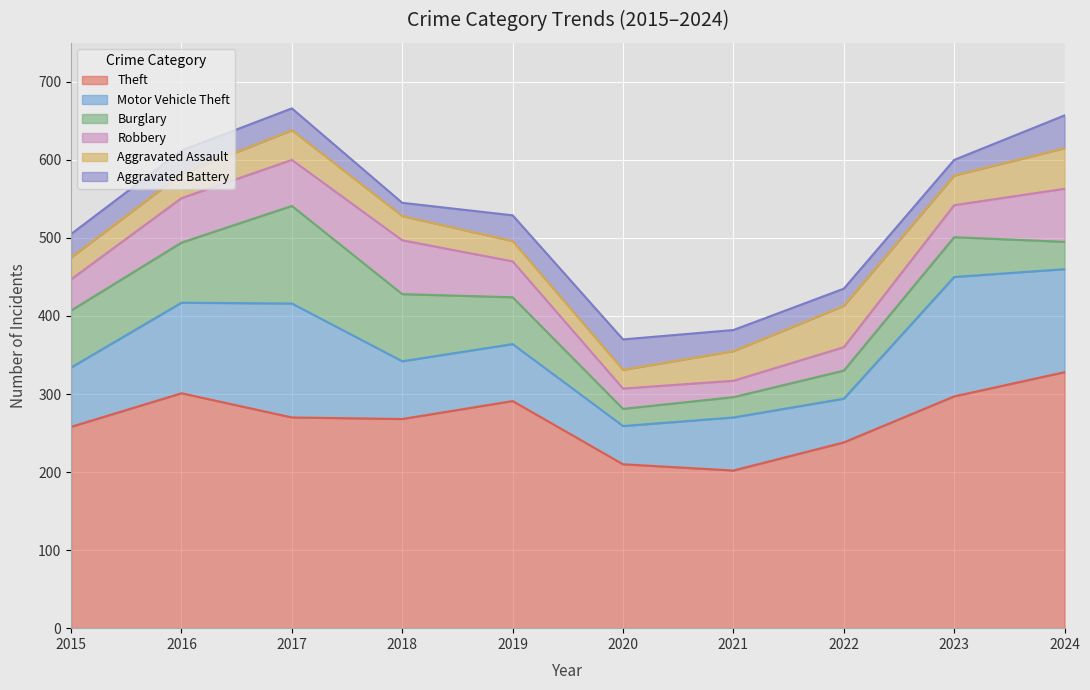

The Aggravated Battery series shows 33 at 2019. True or false?

True